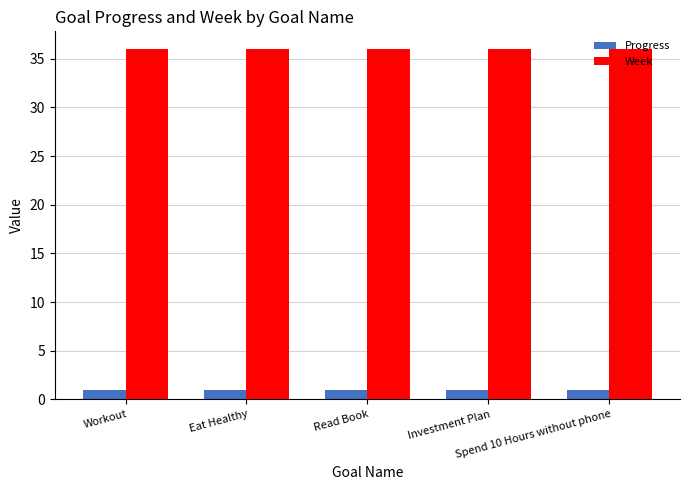

Reading right to left, transcribe all the data shown in this chart.

Progress: Spend 10 Hours without phone=1.0	Investment Plan=1.0	Read Book=1.0	Eat Healthy=1.0	Workout=1.0
Week: Spend 10 Hours without phone=36.0	Investment Plan=36.0	Read Book=36.0	Eat Healthy=36.0	Workout=36.0